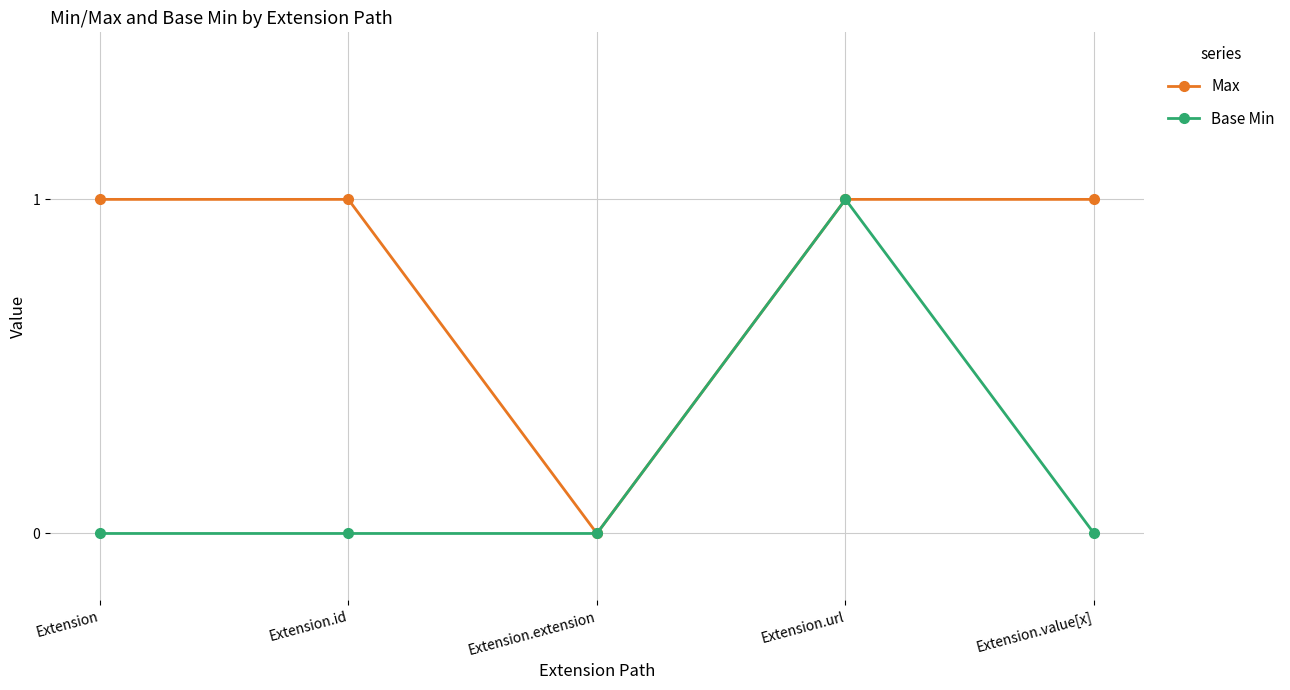

The Base Min series shows 0 at Extension.id. True or false?

True